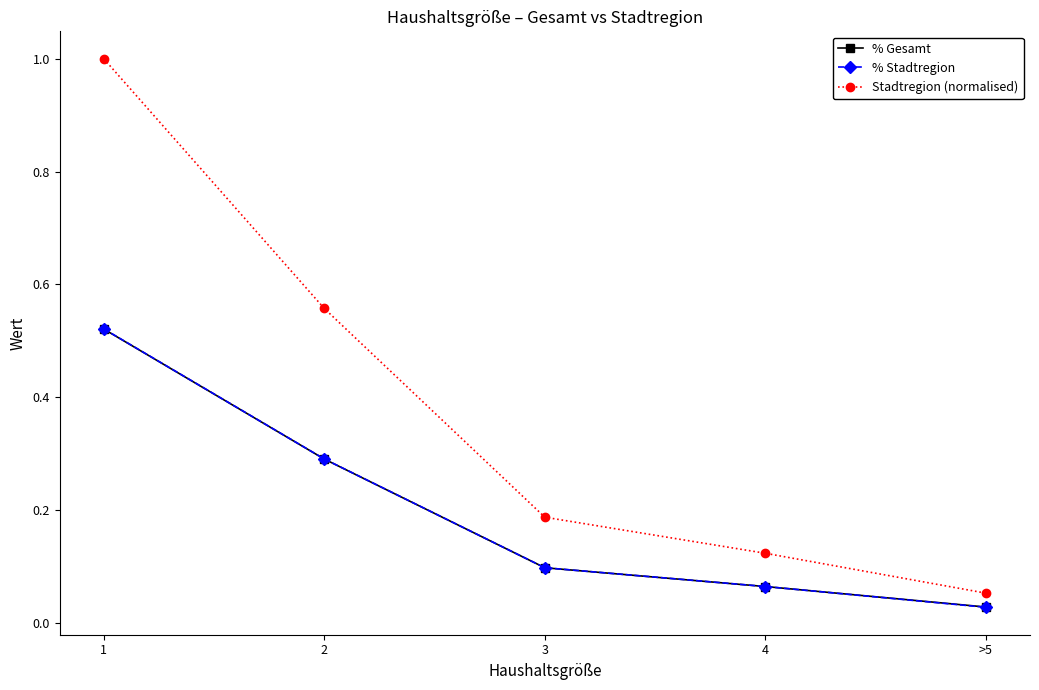

What position from the right is >5?

1